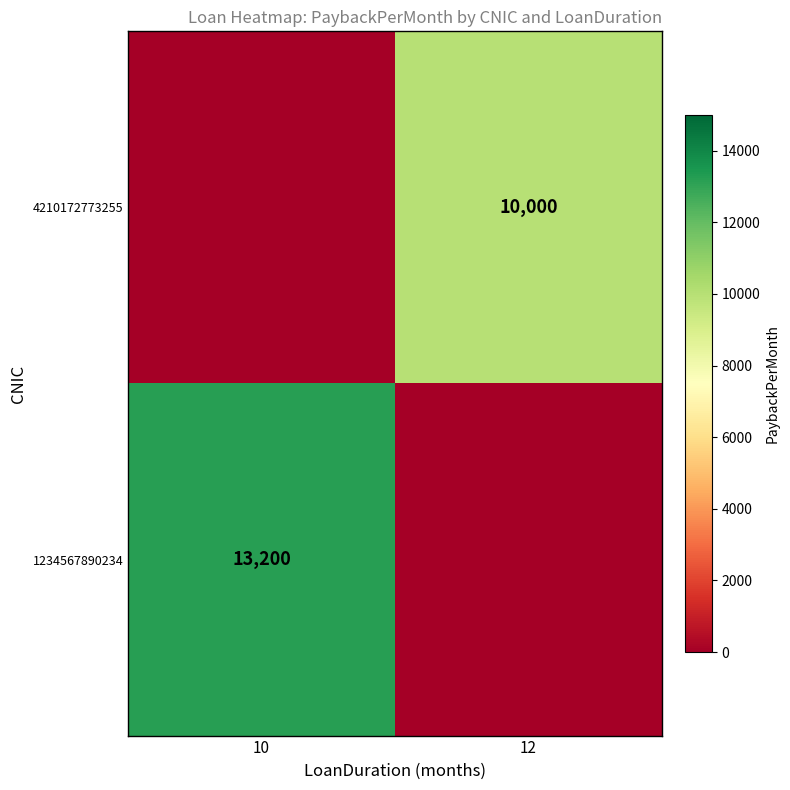

The 1234567890234 series shows 13200 at 10. True or false?

True